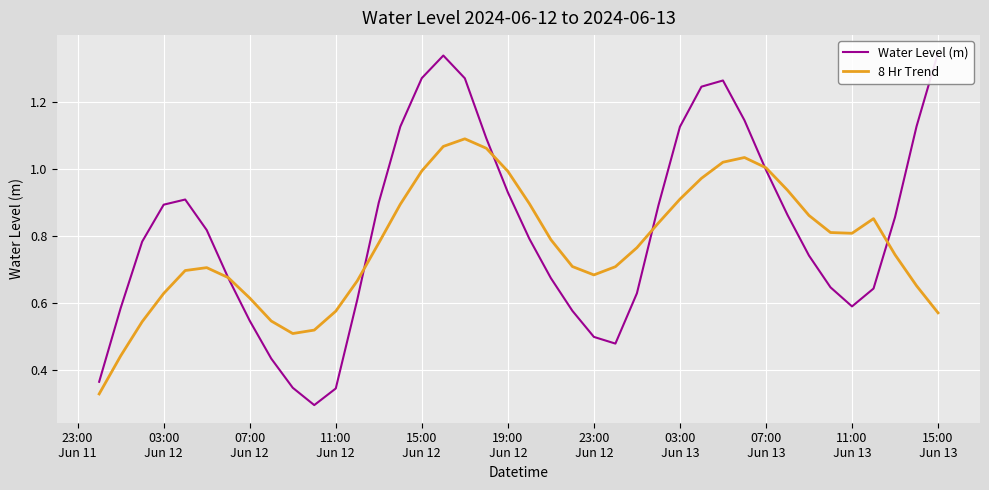

How many interior local valleys does the 8 Hr Trend series have?

3